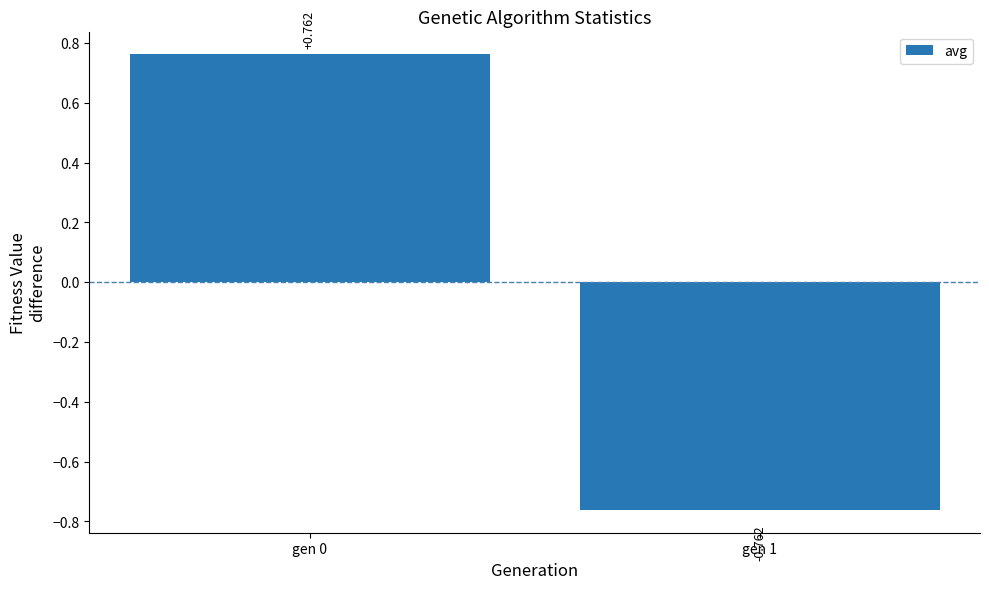

Reading left to right, transcribe all the data shown in this chart.

0.8	-0.8